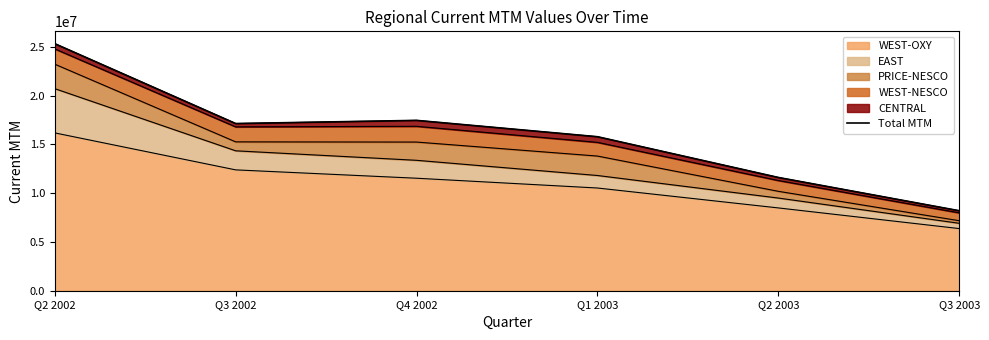

The chart shows a value of 29366319.3 at Q3 2002. True or false?

False